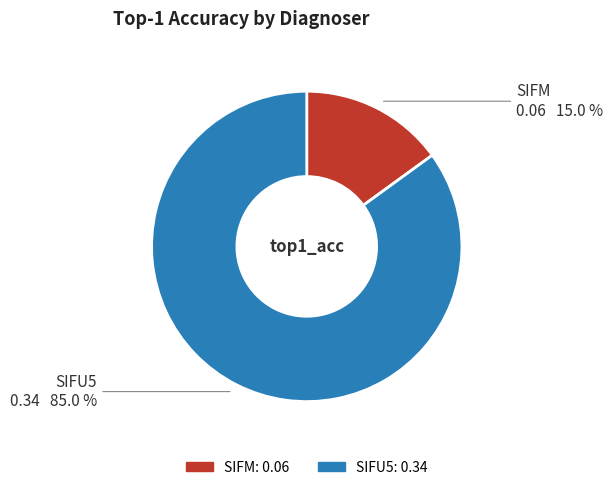

Which has a higher value, SIFM or SIFU5?

SIFU5